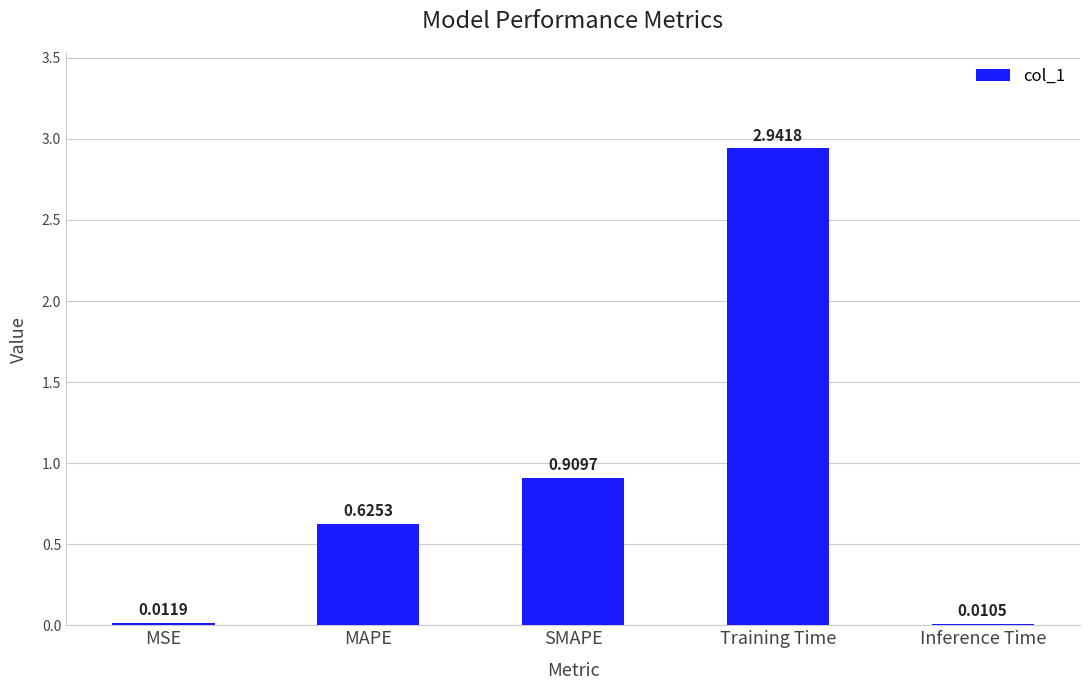

Between MSE and SMAPE, which is larger?

SMAPE